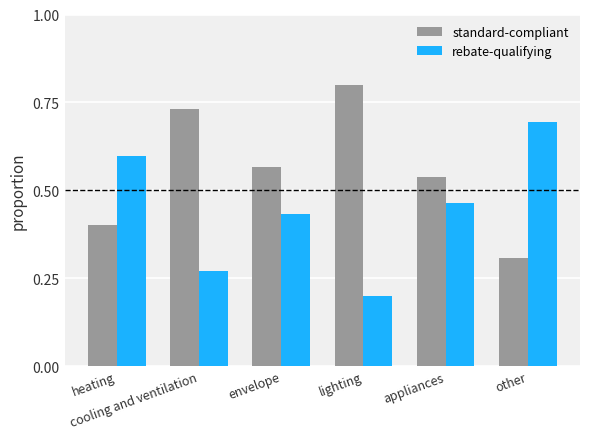

Rank the series by their average value, from lowest to highest.

rebate-qualifying, standard-compliant